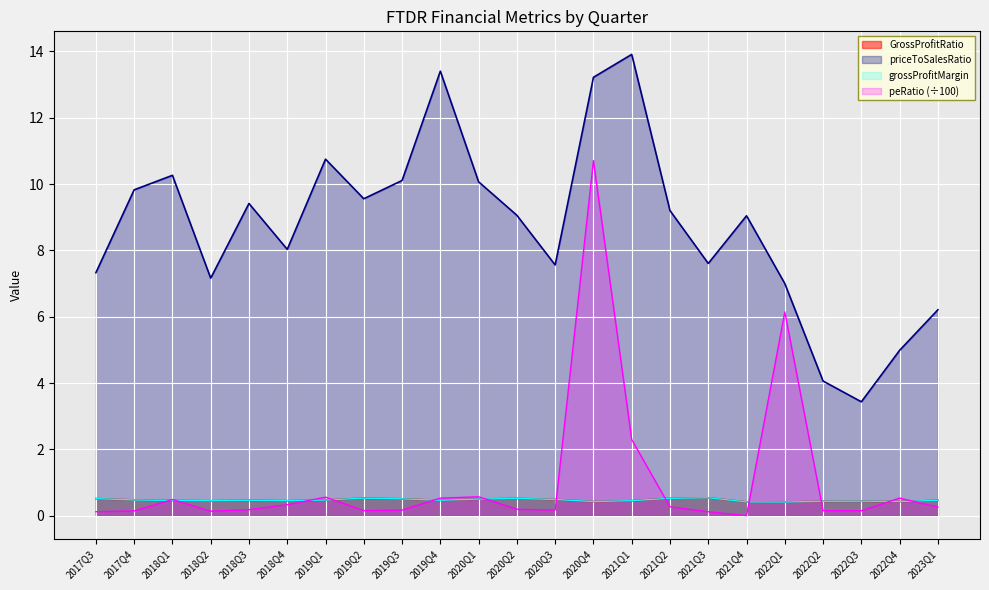

Reading left to right, what are all the values shown in this chart?

GrossProfitRatio: 0.5	0.5	0.5	0.4	0.5	0.5	0.5	0.5	0.5	0.5	0.5	0.5	0.5	0.4	0.5	0.5	0.5	0.4	0.4	0.4	0.4	0.4	0.5
priceToSalesRatio: 7.3	9.8	10.3	7.2	9.4	8.0	10.8	9.6	10.1	13.4	10.1	9.1	7.6	13.2	13.9	9.2	7.6	9.0	7.0	4.1	3.4	5.0	6.2
grossProfitMargin: 0.5	0.5	0.5	0.4	0.5	0.5	0.5	0.5	0.5	0.5	0.5	0.5	0.5	0.4	0.5	0.5	0.5	0.4	0.4	0.4	0.4	0.4	0.5
peRatio: 0.1	0.1	0.5	0.1	0.2	0.3	0.6	0.2	0.2	0.5	0.6	0.2	0.2	10.7	2.3	0.3	0.1	0.0	6.1	0.1	0.1	0.5	0.3